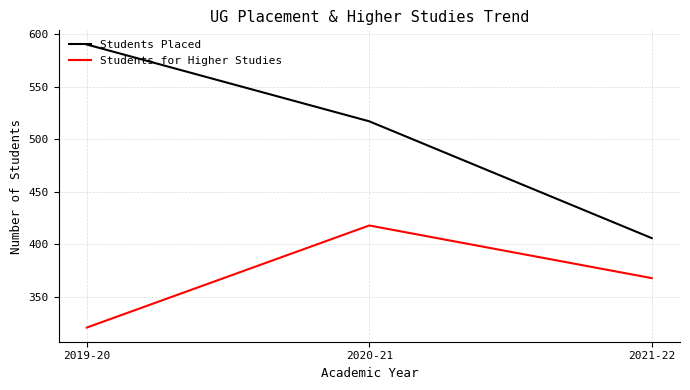

How many series are shown in this chart?

2